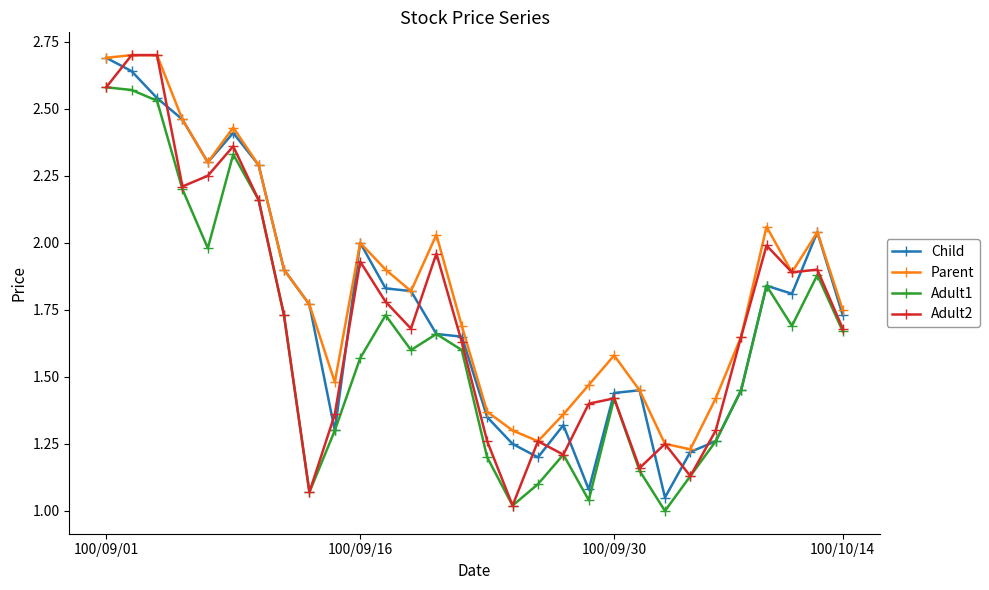

What is the maximum value shown in the chart?

2.7